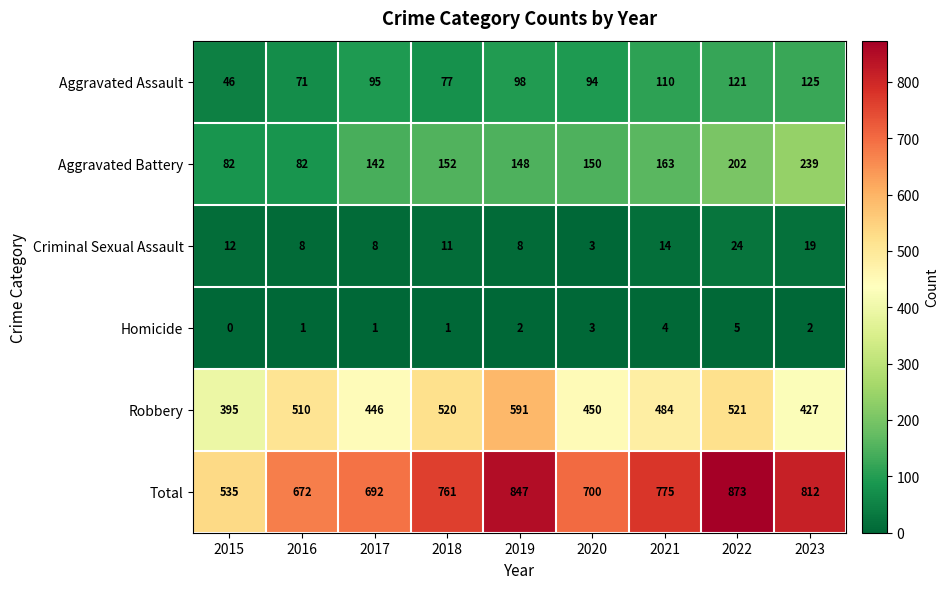

What is the total value across all series at 2020?

1400